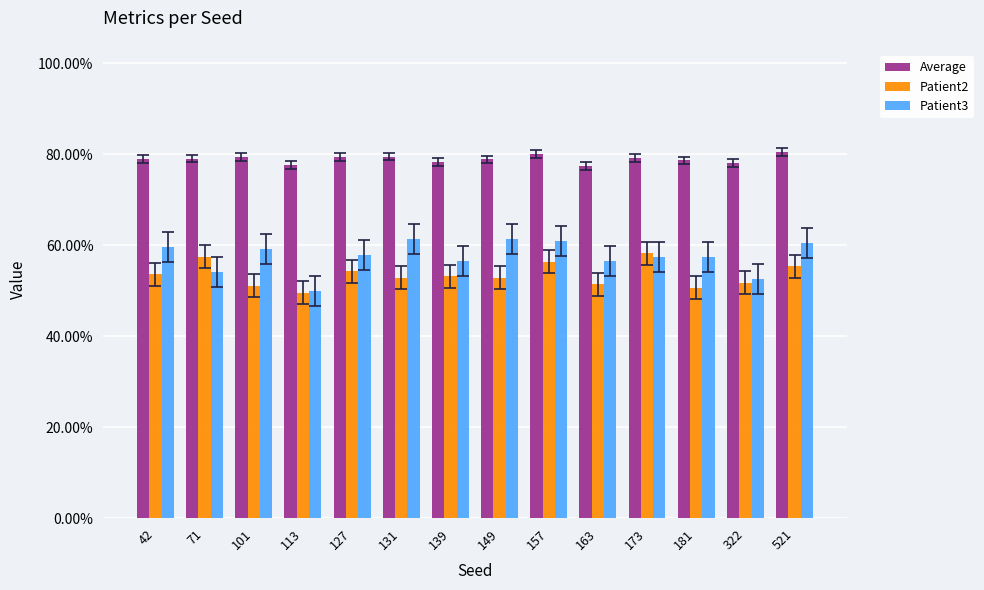

What is the difference between the maximum and minimum values in the Patient3 series?

0.1